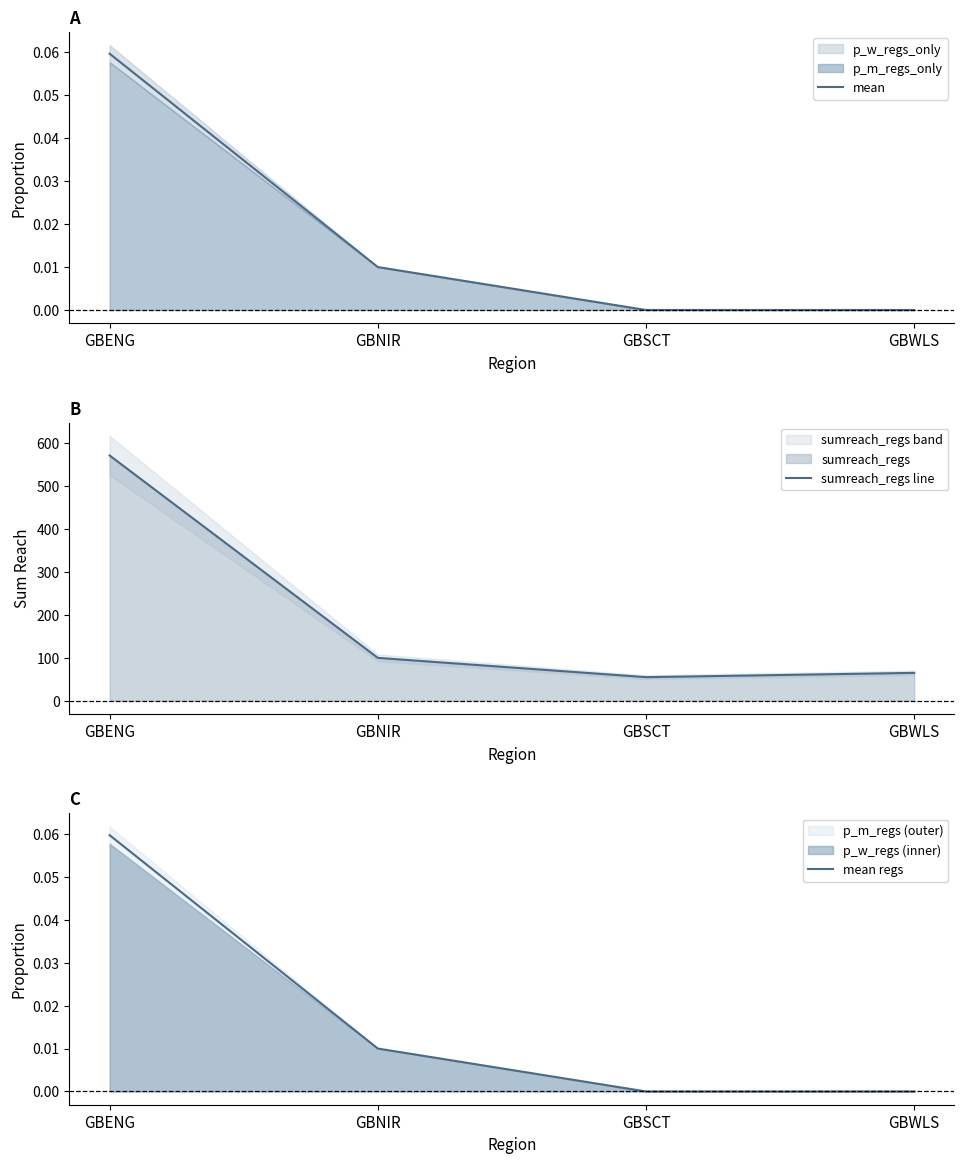

What position from the left is GBWLS?

4